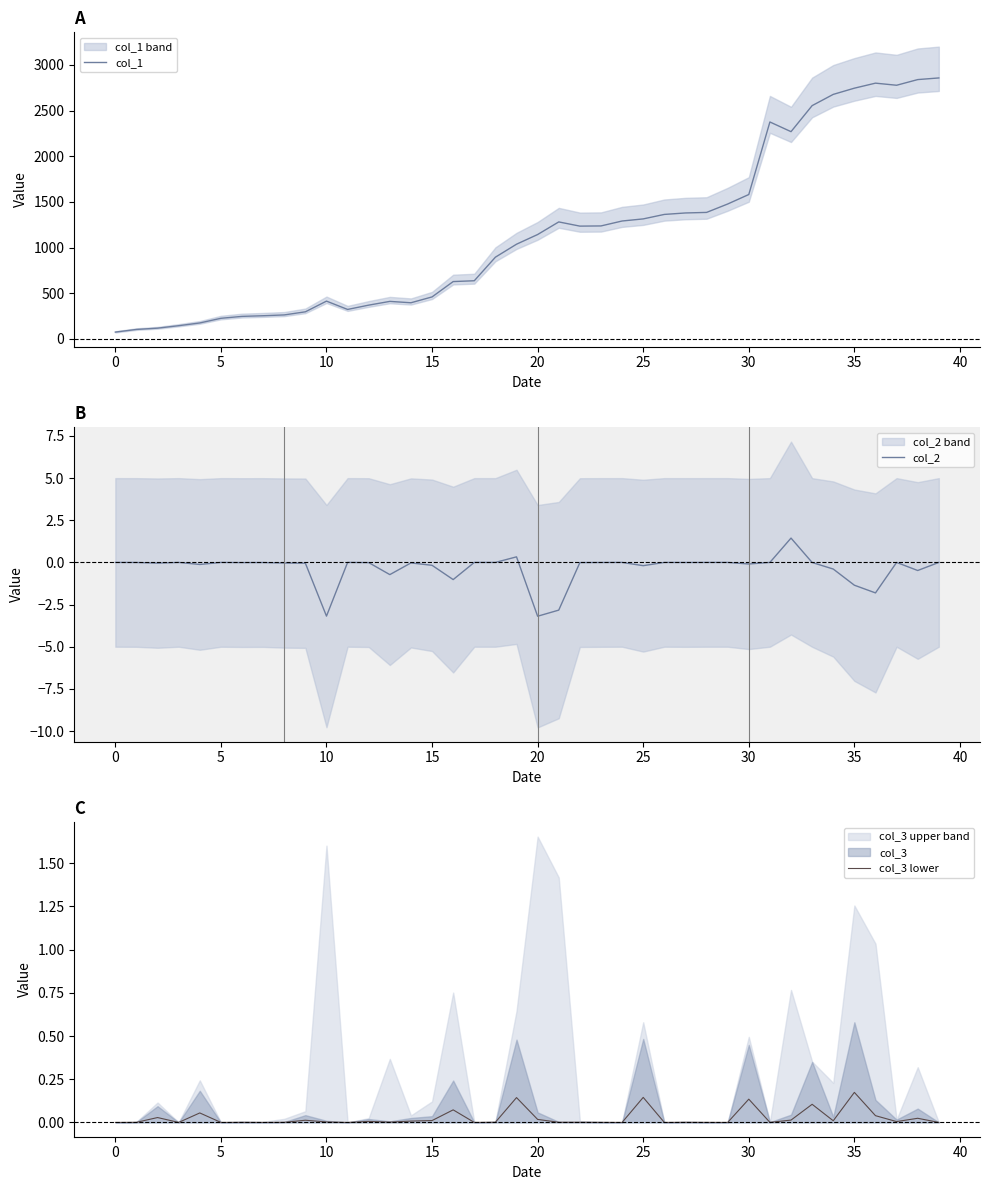

Is it true that col_2 equals -2.0 at 29?

False